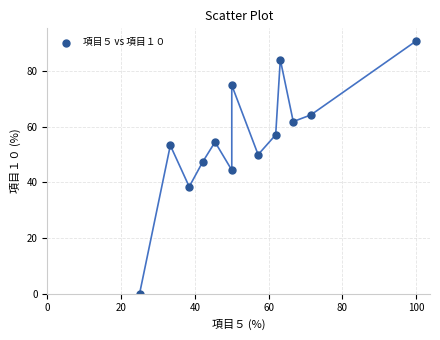

What is the range of Y values (max minus min)?

90.9